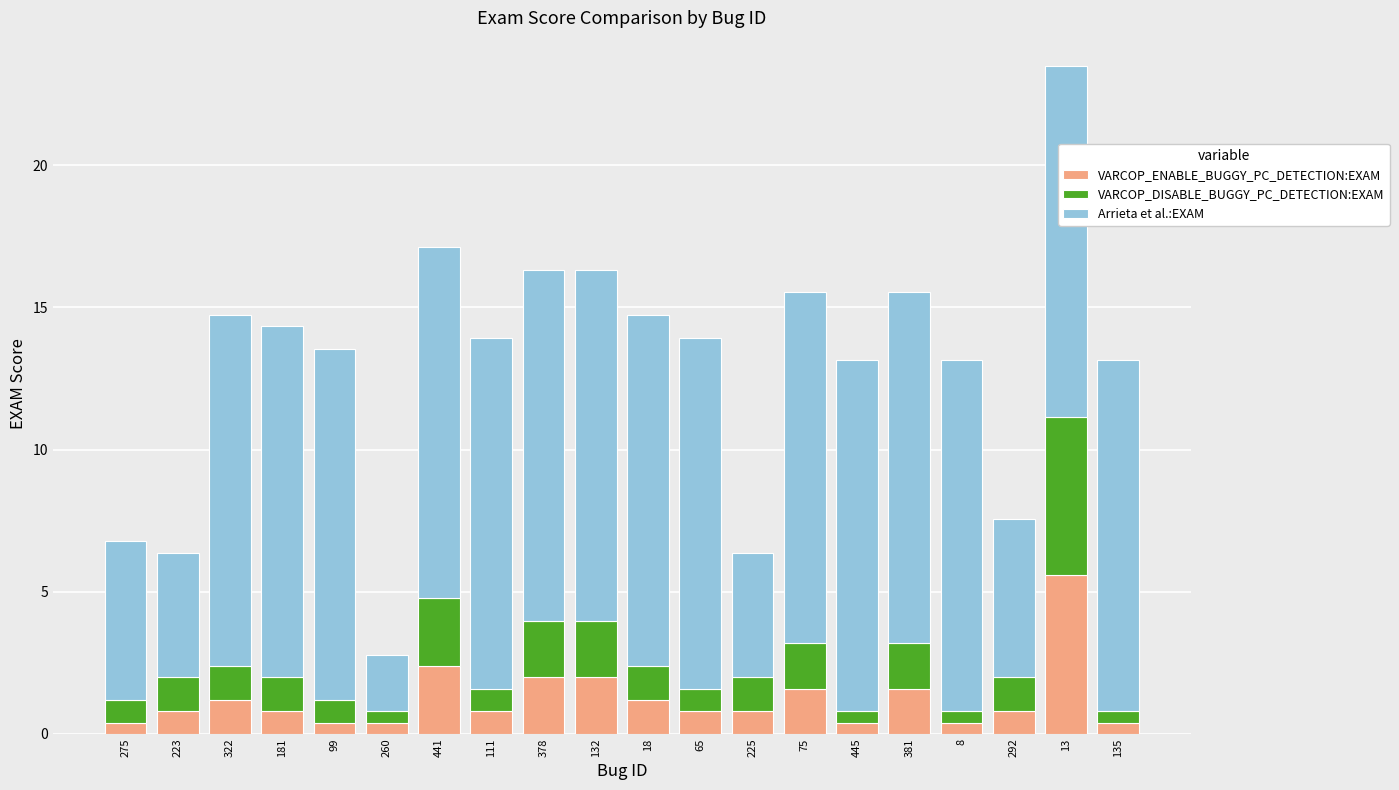

What is the highest value of the VARCOP_ENABLE_BUGGY_PC_DETECTION:EXAM series?

5.6